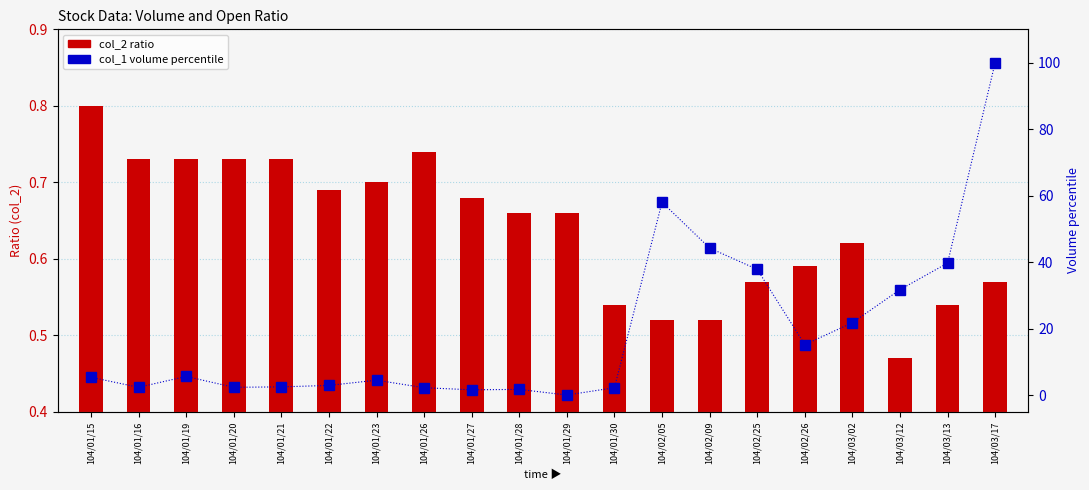

Are the bars horizontal?

No